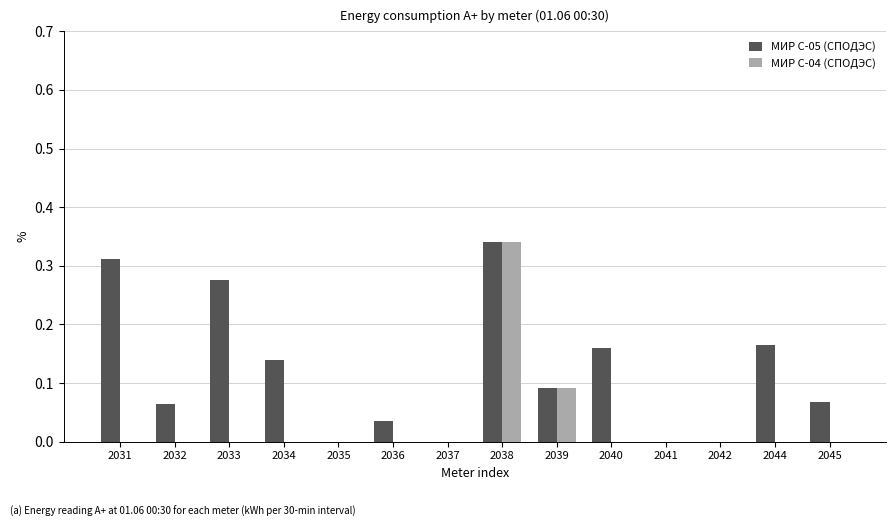

At which category does the chart reach its peak across all series?

2038